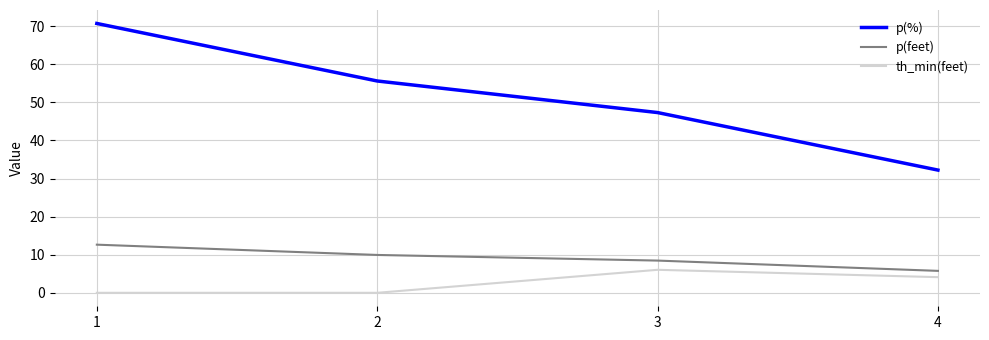

Rank the series at 1 from highest to lowest value.

p(%), p(feet), th_min(feet)